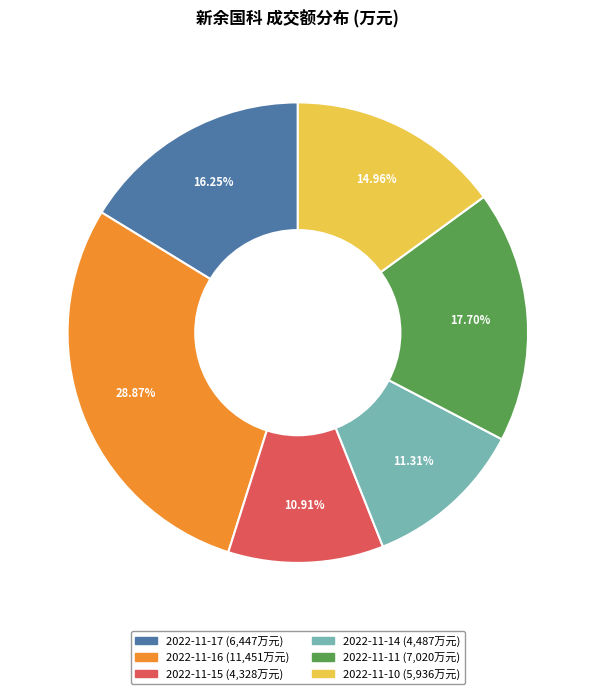

What portion of the pie excludes 2022-11-15?

89.1%